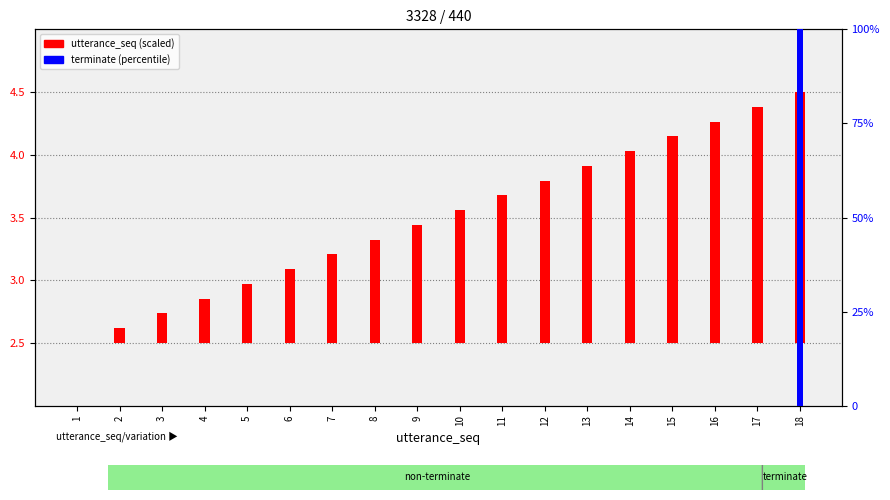

Which series has the largest total across all categories?

terminate (percentile)